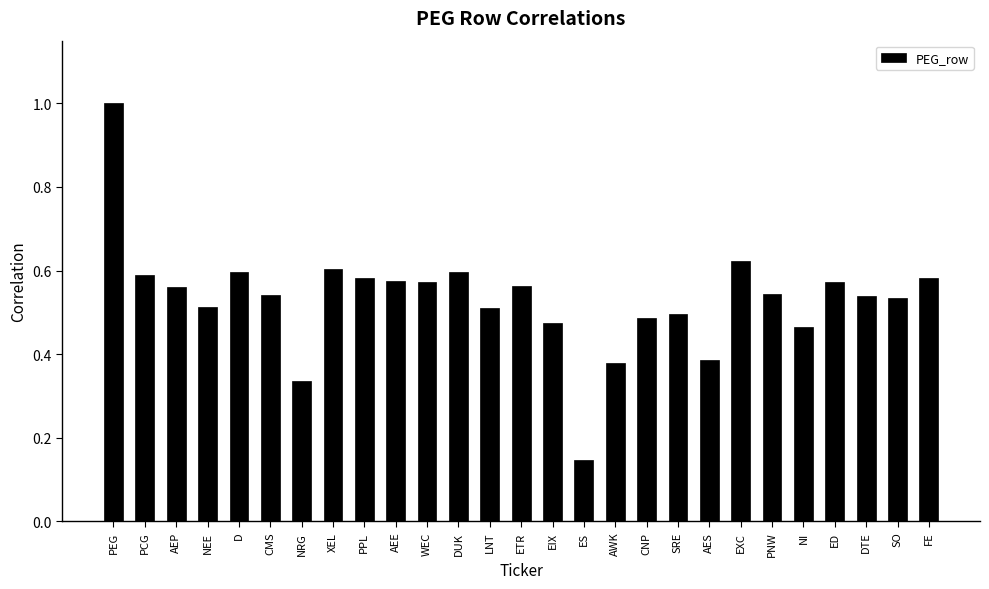

Where is the data nearest to the value 0?

ES